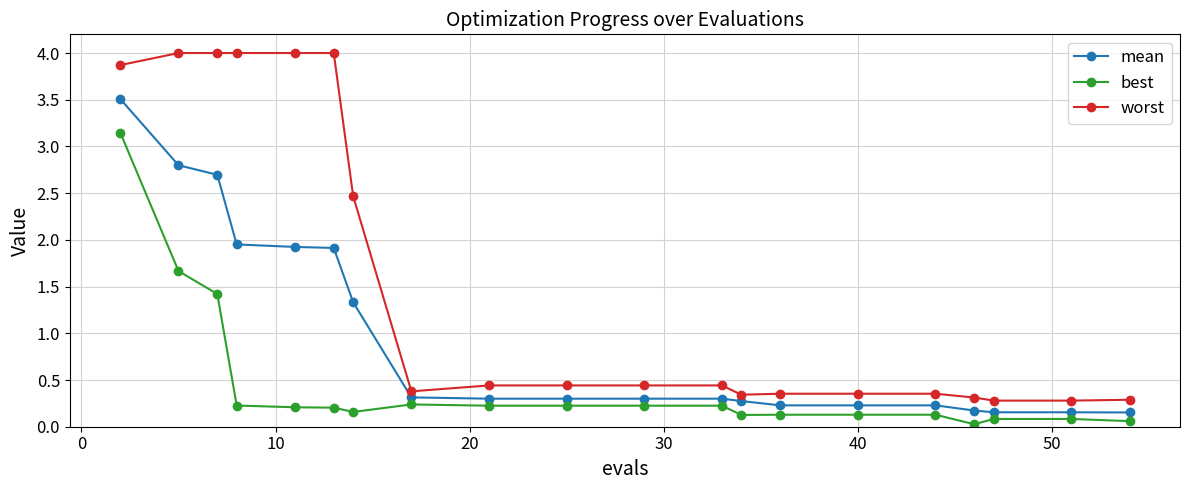

True or false: best and mean intersect in this chart.

False